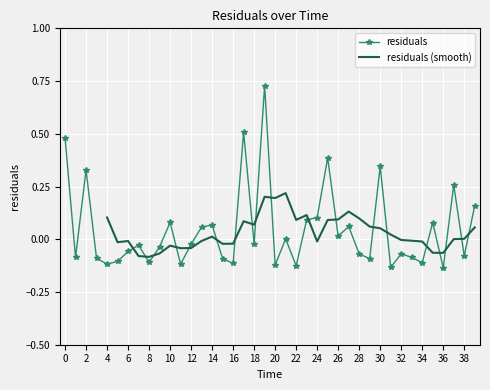

True or false: residuals has more than 2 points higher than both neighbors.

True